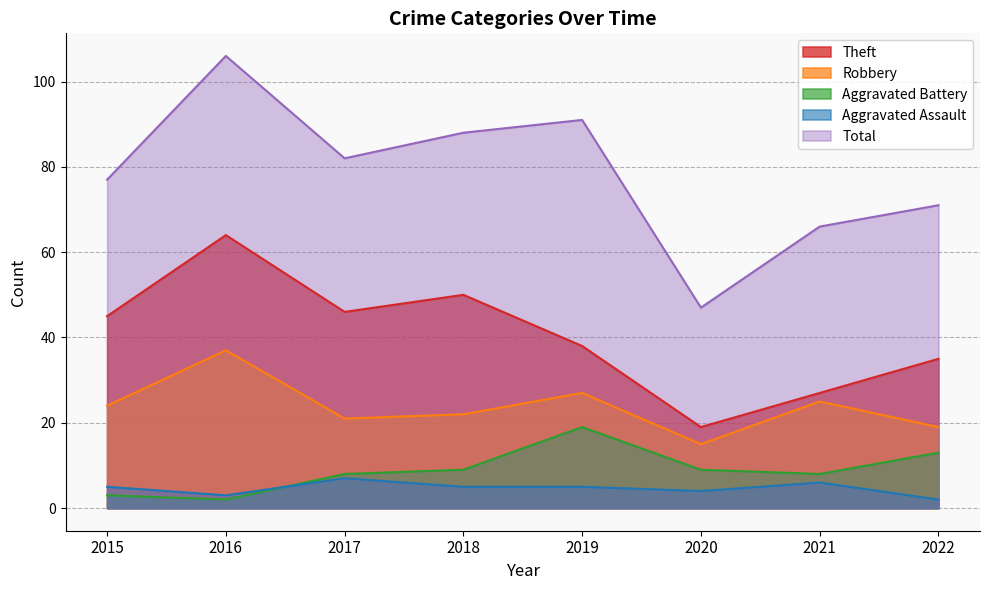

What is the total value across all series at 2020?

94